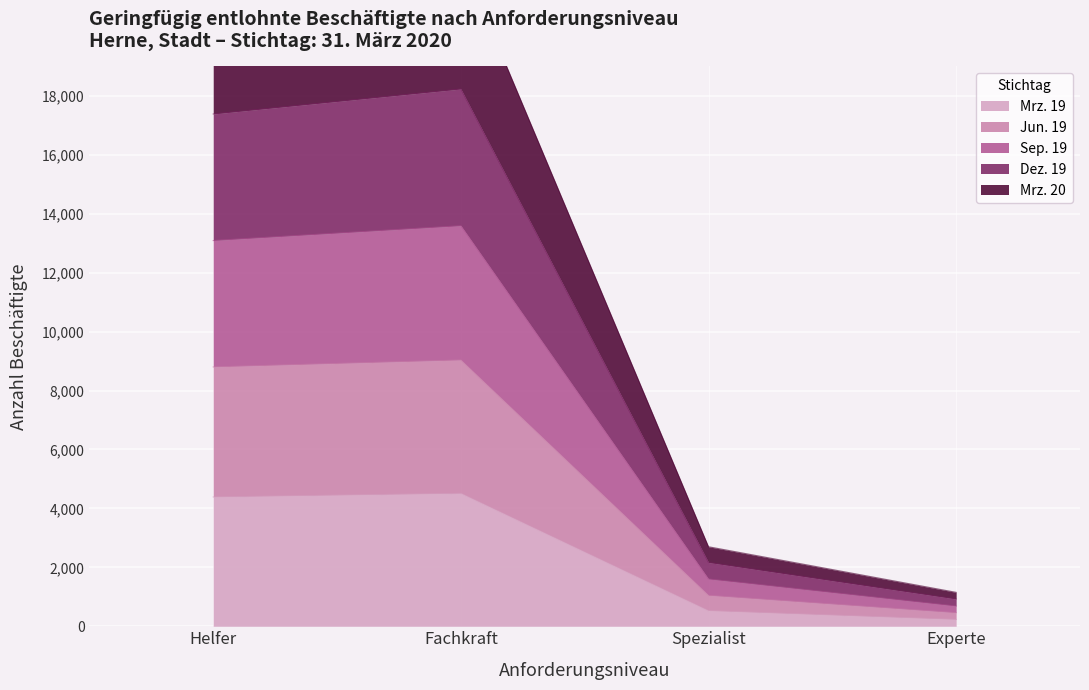

Which category has the highest value in the Mrz. 20 series?

Fachkraft